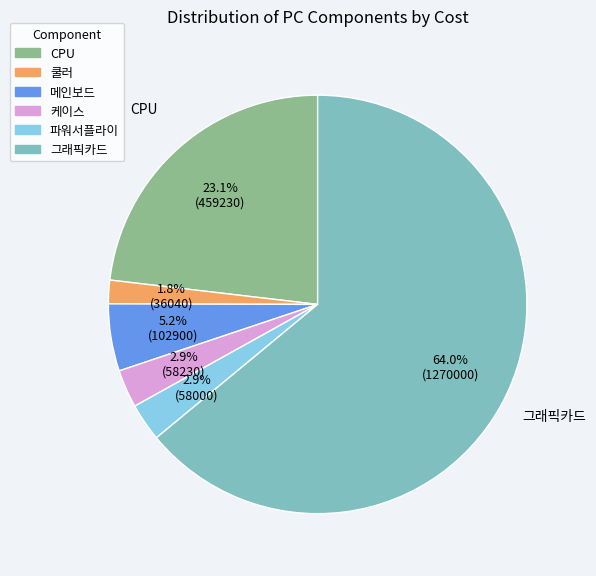

Do 메인보드 and 파워서플라이 together represent more than half of the pie?

No